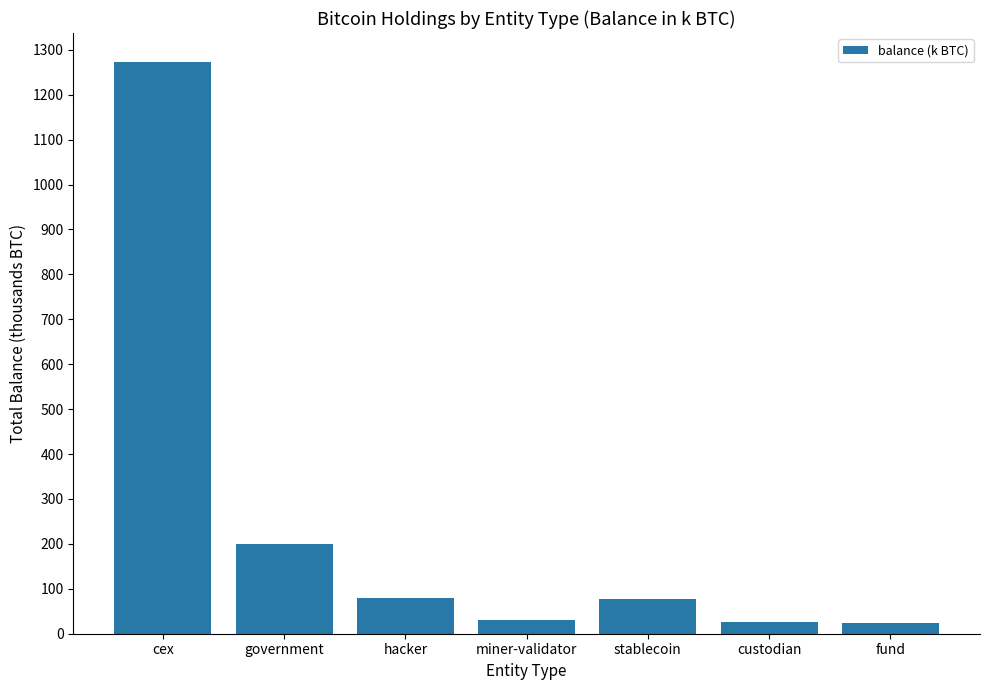

What is the sum of all values?

1712.9